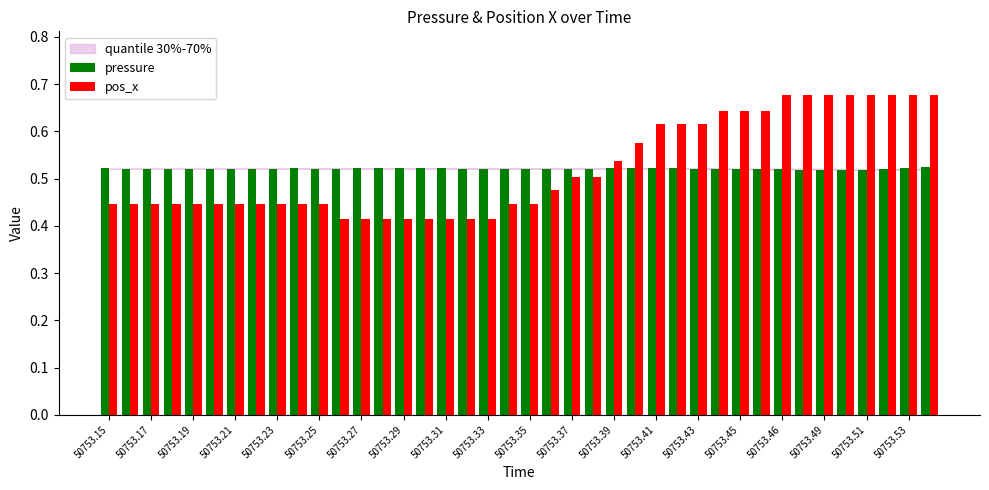

How many pressure values are between 0 and 1?

40